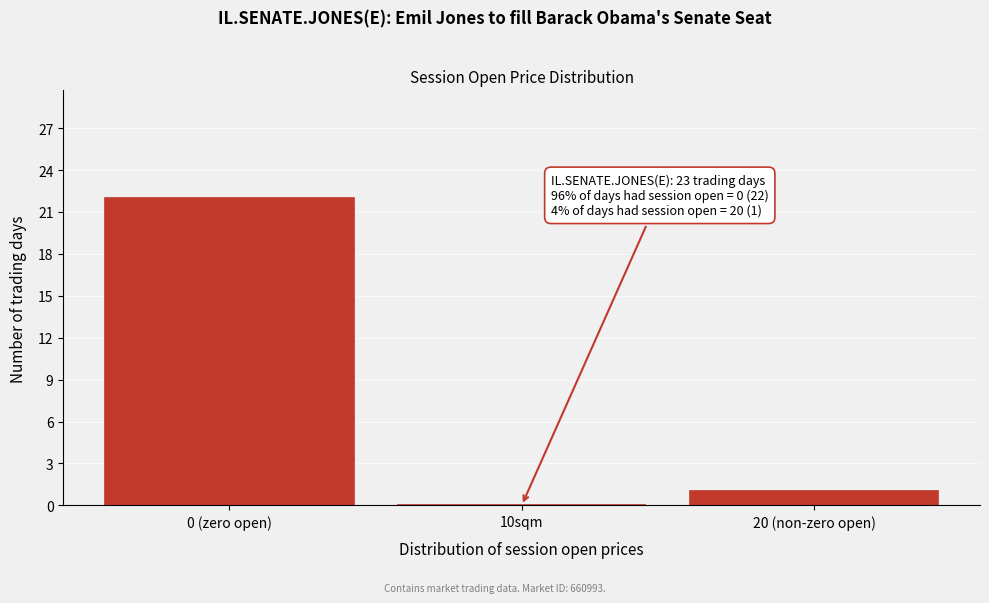

Reading left to right, what are all the values shown in this chart?

0 (zero open)=22	10sqm=0	20 (non-zero open)=1